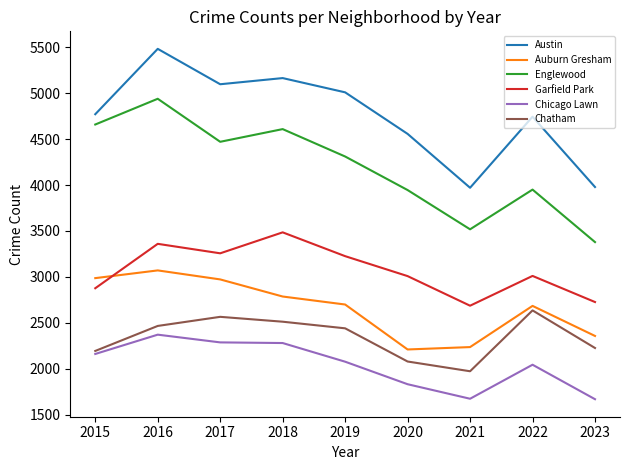

At which label is Chatham closest to 2305?

2023